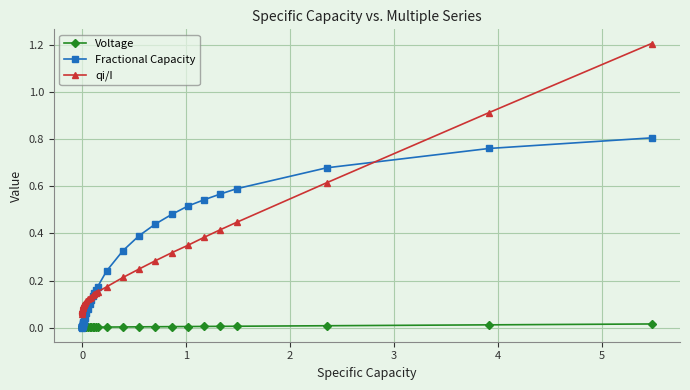

True or false: qi/I and Voltage intersect in this chart.

False